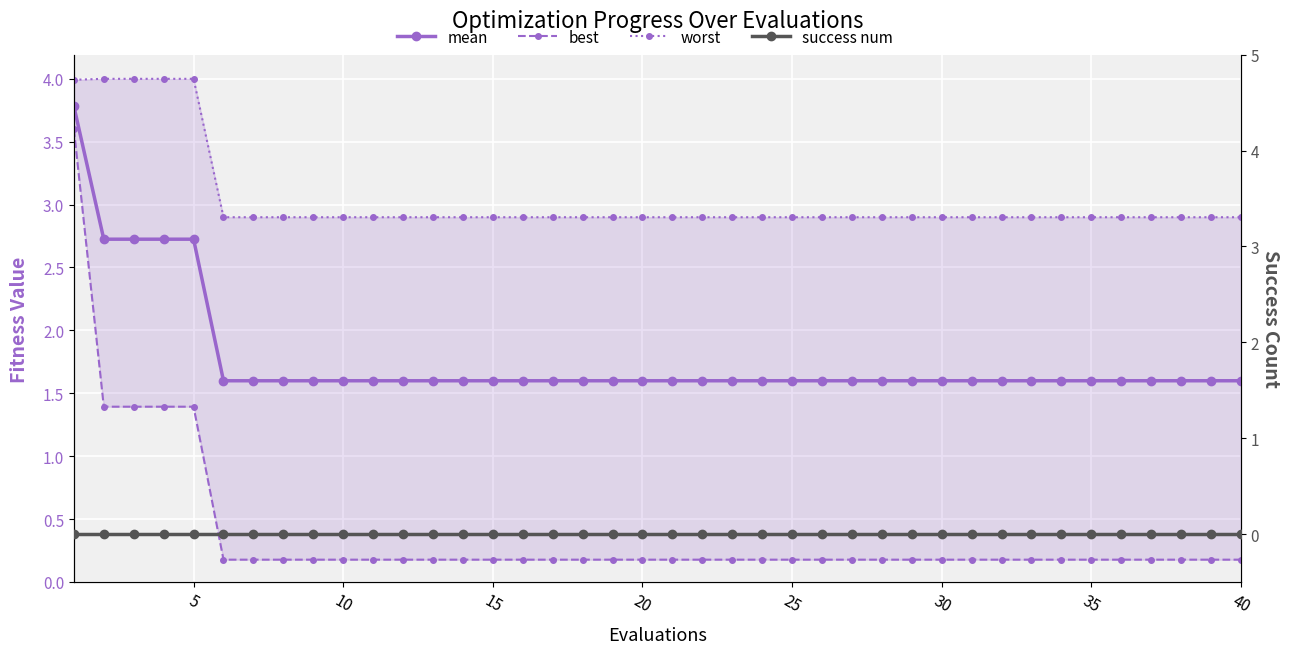

True or false: worst has more than 2 interior local peaks.

False